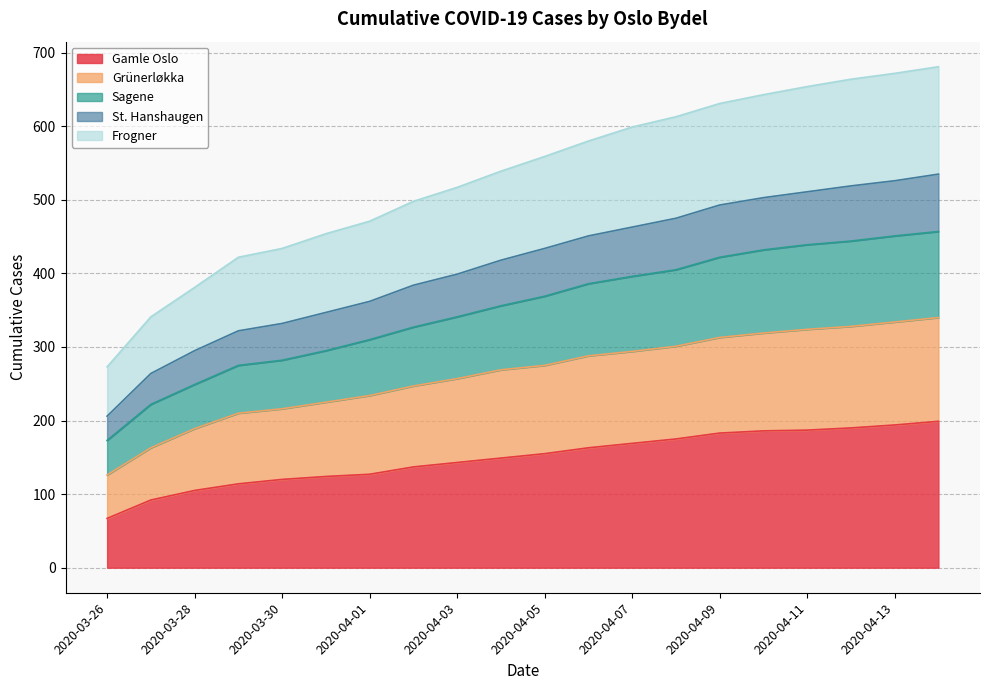

Between 2020-03-28 and 2020-04-02, which series saw the biggest shift?

Frogner